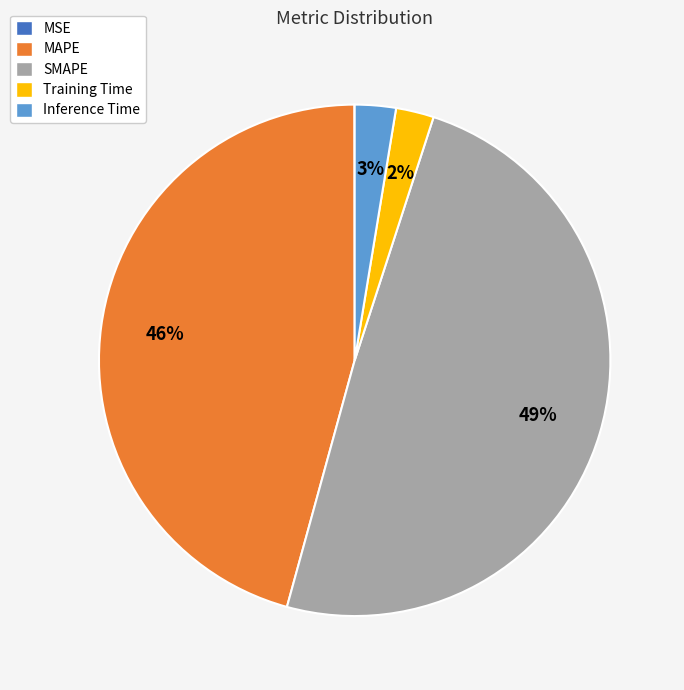

Which has a higher value, Training Time or MAPE?

MAPE